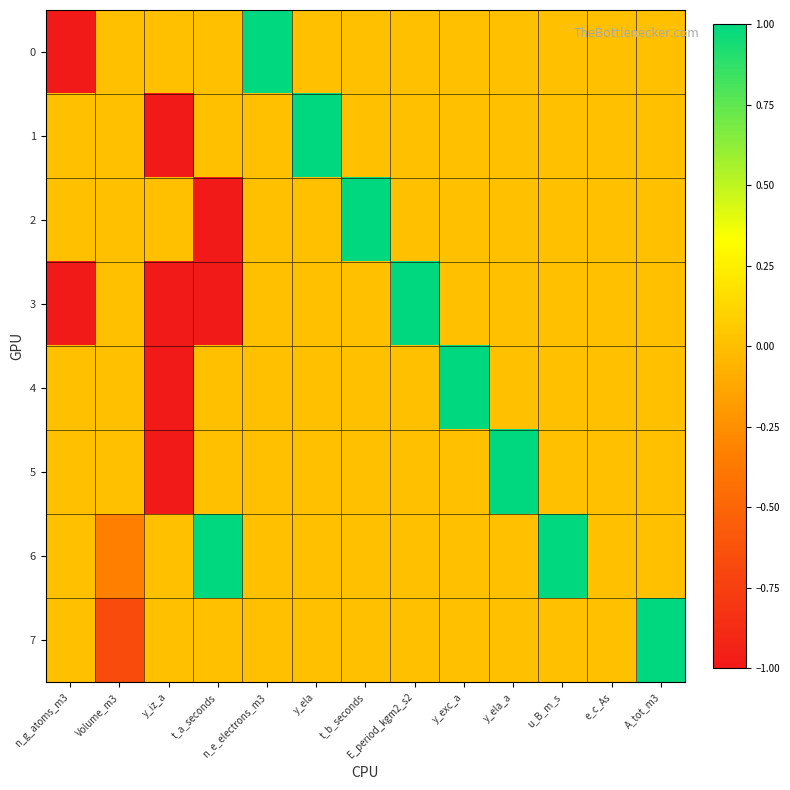

Which series has the largest total across all categories?

6